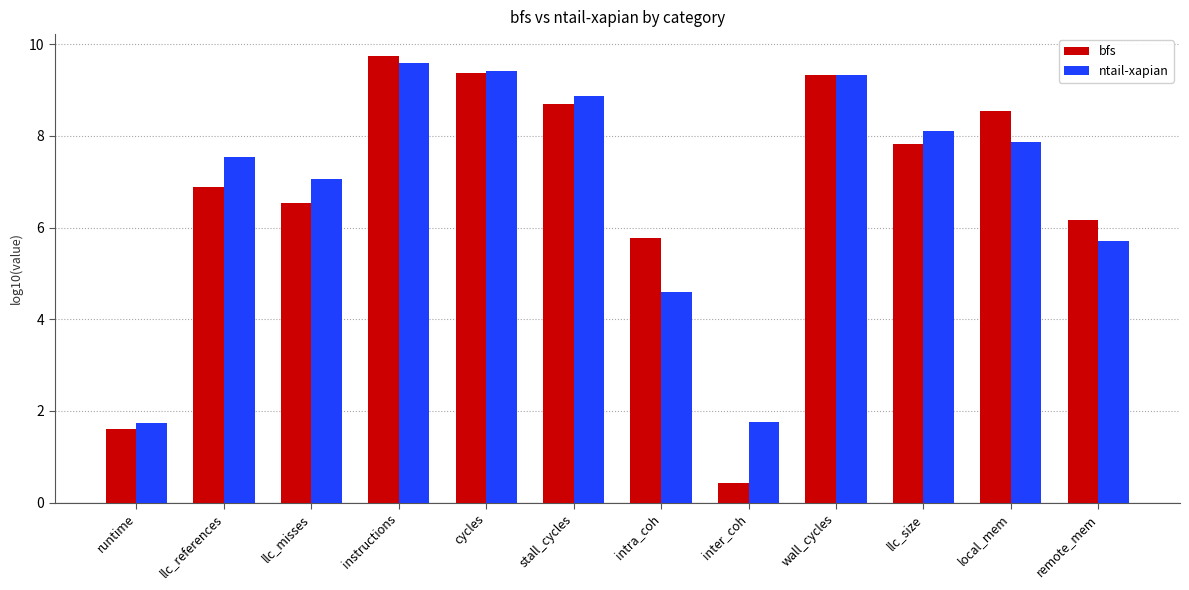

At inter_coh, list the series in order from largest to smallest.

ntail-xapian, bfs